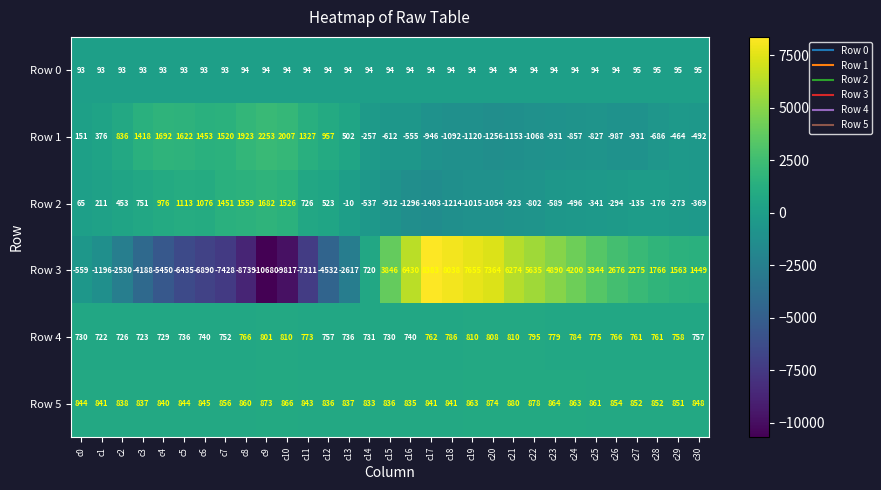

What is the spread (max minus min) of values at c8?

10662